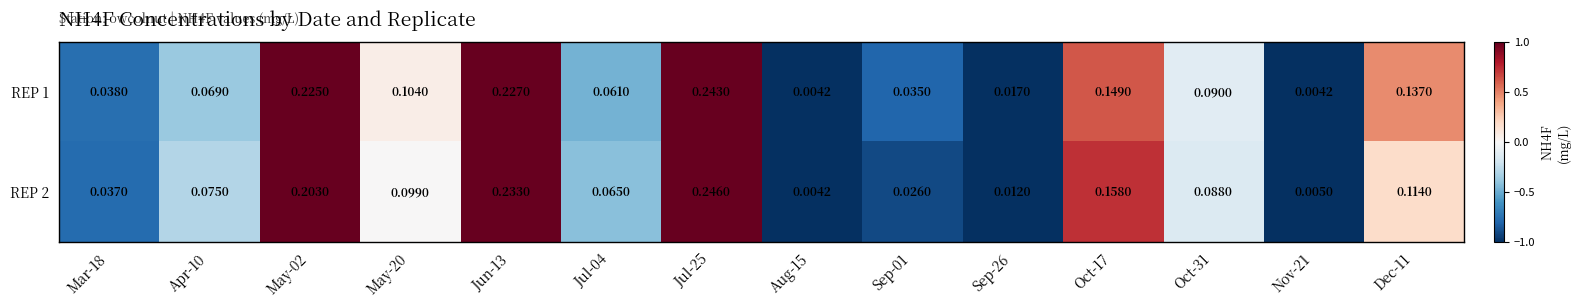

Is the value of REP 1 at May-20 greater than the value of REP 2 at Oct-31?

Yes